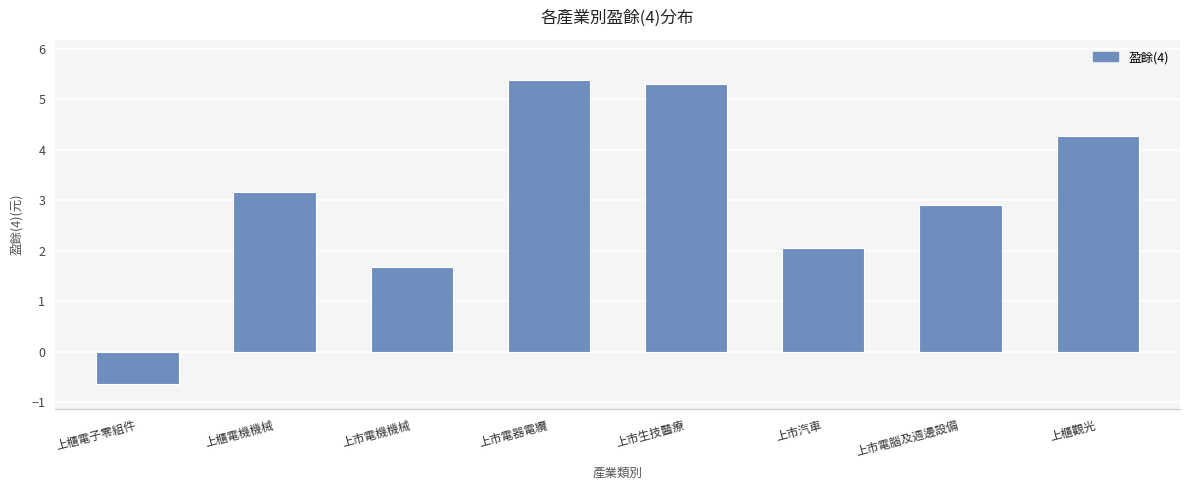

List the labels in order of value, largest first.

上市電器電纜, 上市生技醫療, 上櫃觀光, 上櫃電機機械, 上市電腦及週邊設備, 上市汽車, 上市電機機械, 上櫃電子零組件